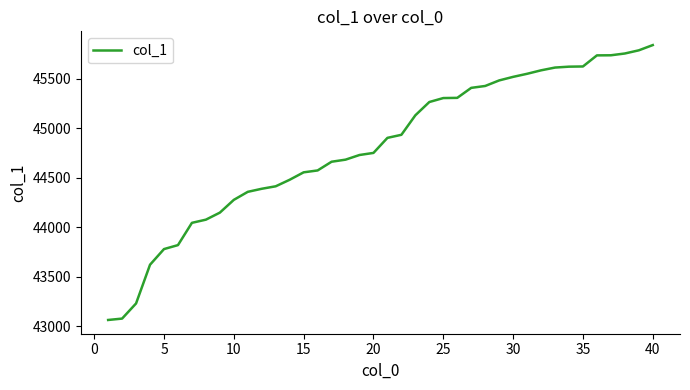

What is the difference between the maximum and minimum values?

2776